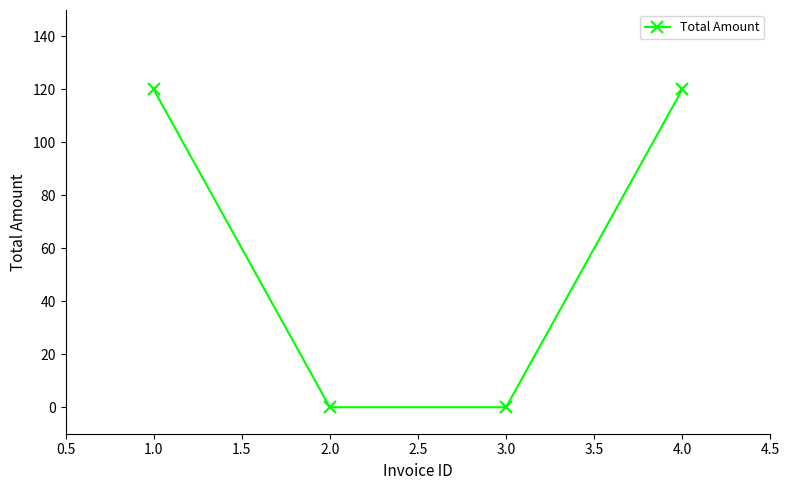

True or false: the data has more than 0 interior local peaks.

False